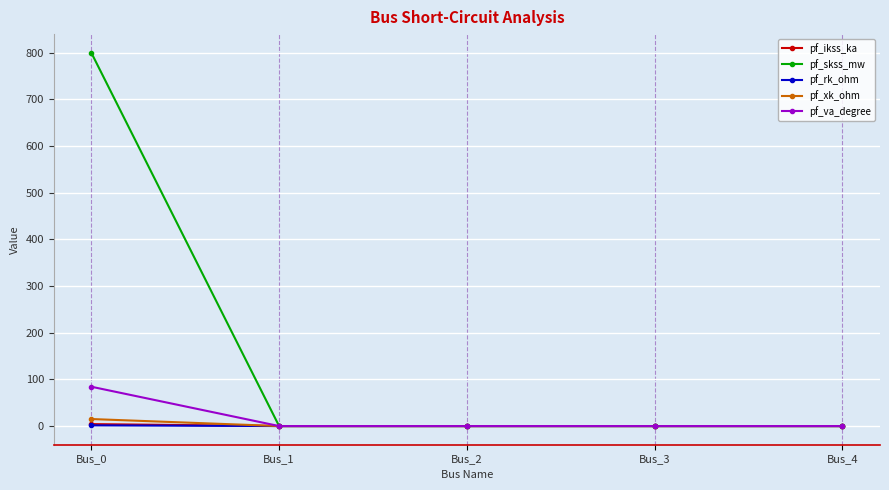

True or false: pf_va_degree has more than 1 points higher than both neighbors.

False